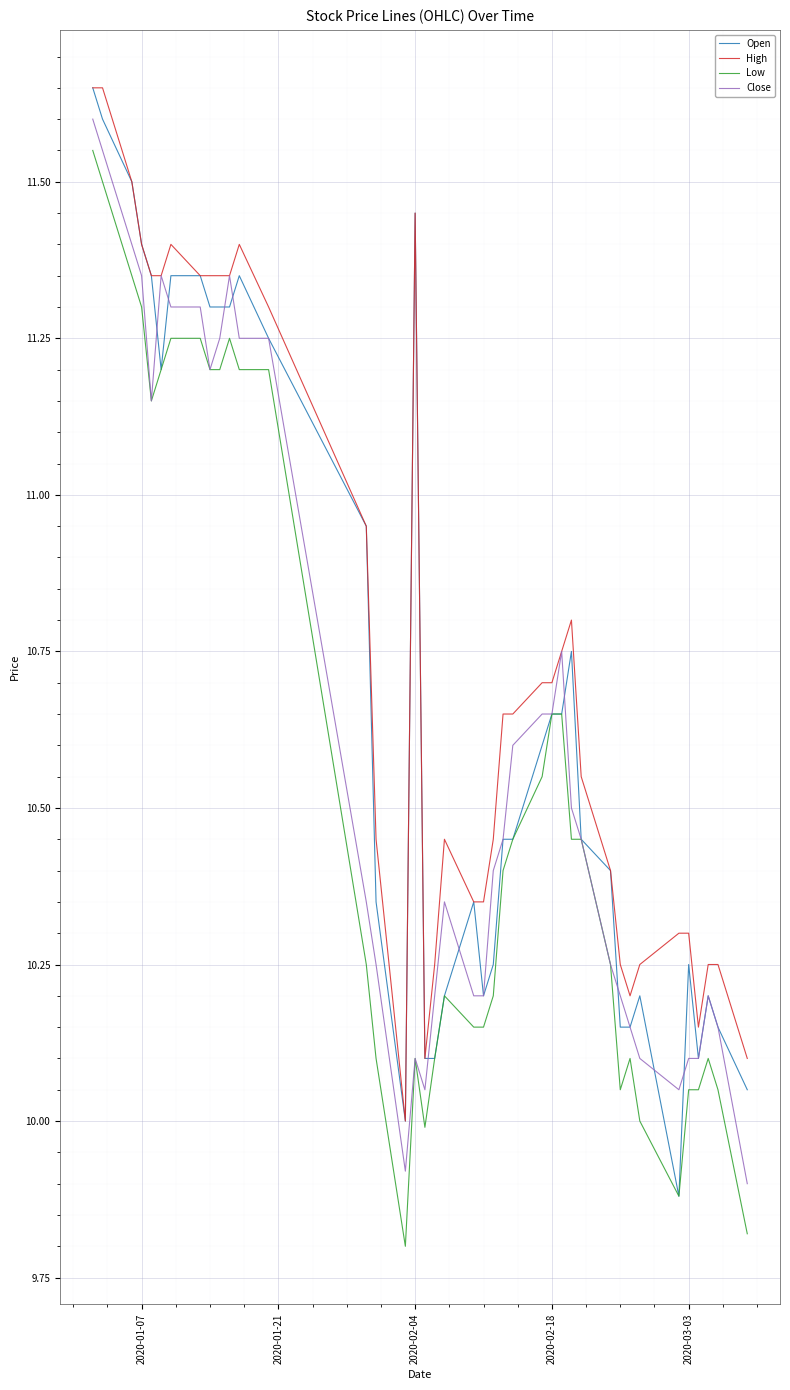

What is the smallest value displayed?

9.8